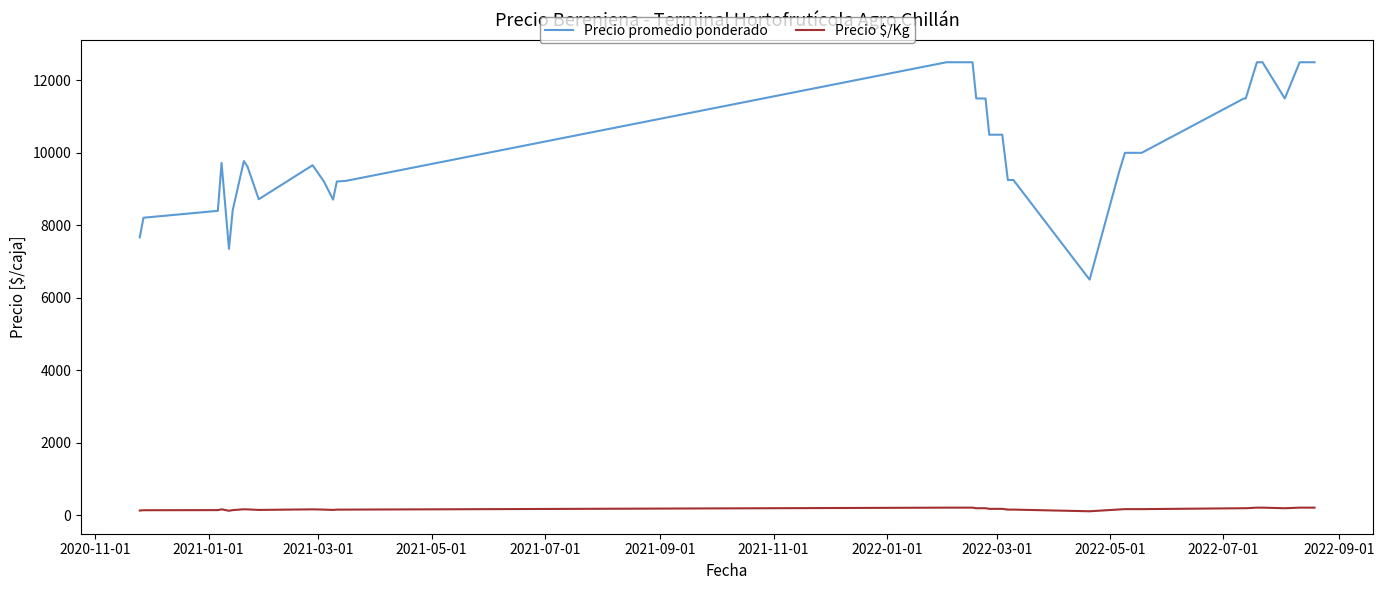

True or false: Precio $/Kg and Precio promedio ponderado intersect in this chart.

False